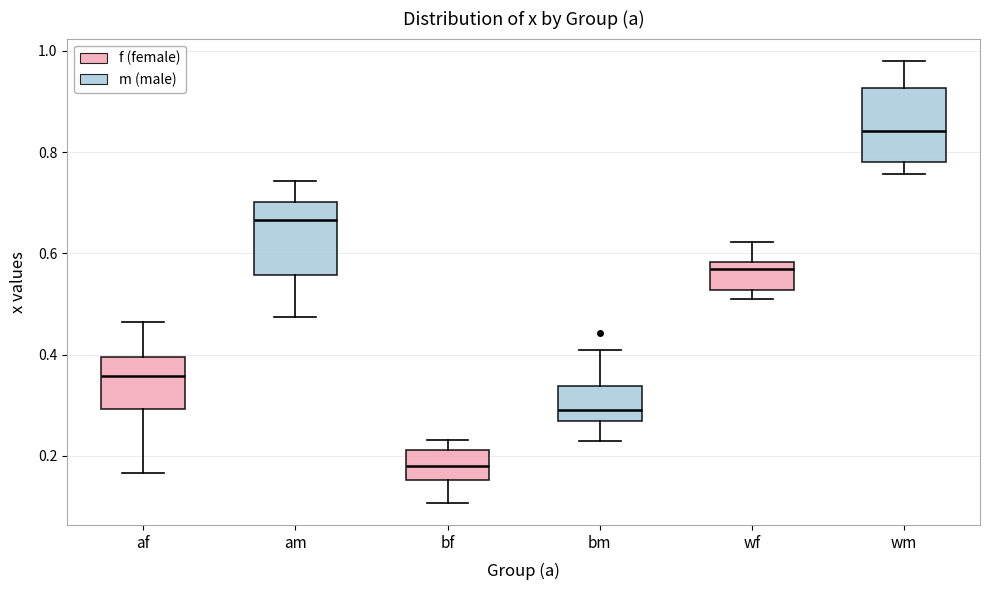

Which box's median line is the lowest?

bf